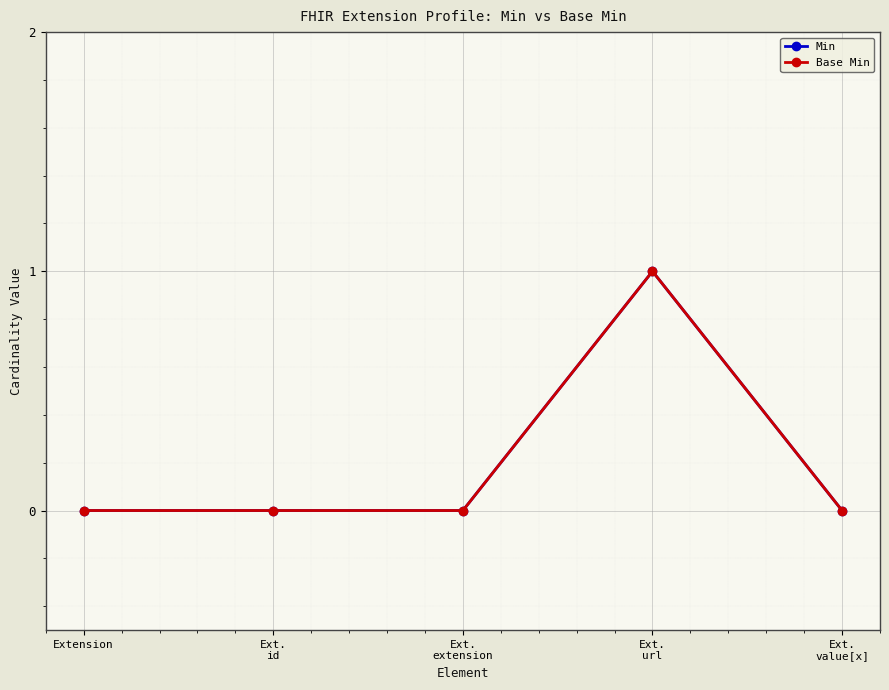

True or false: Min and Base Min intersect in this chart.

False